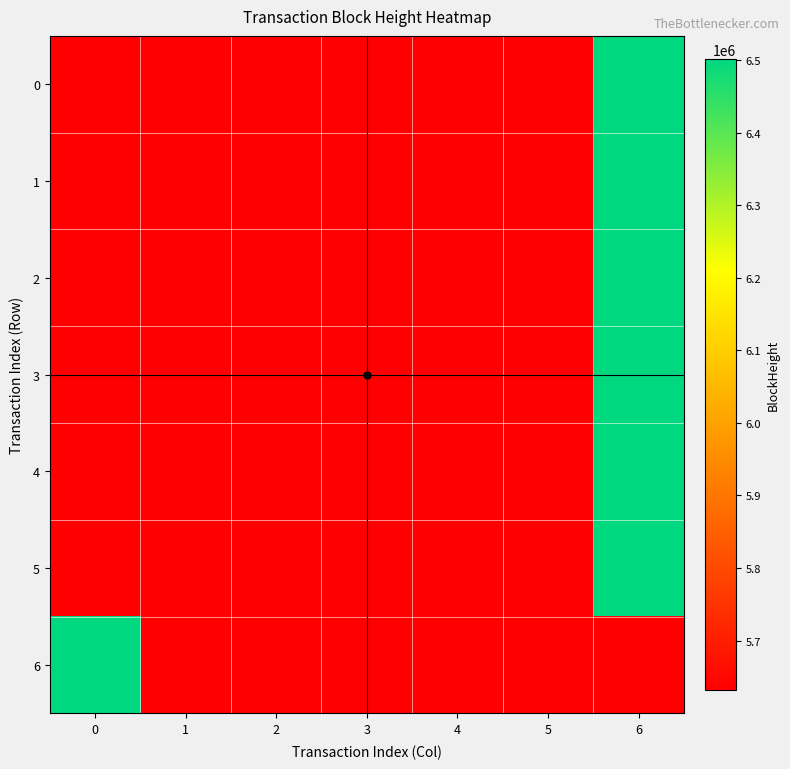

Between 1 and 2, which series saw the biggest shift?

1